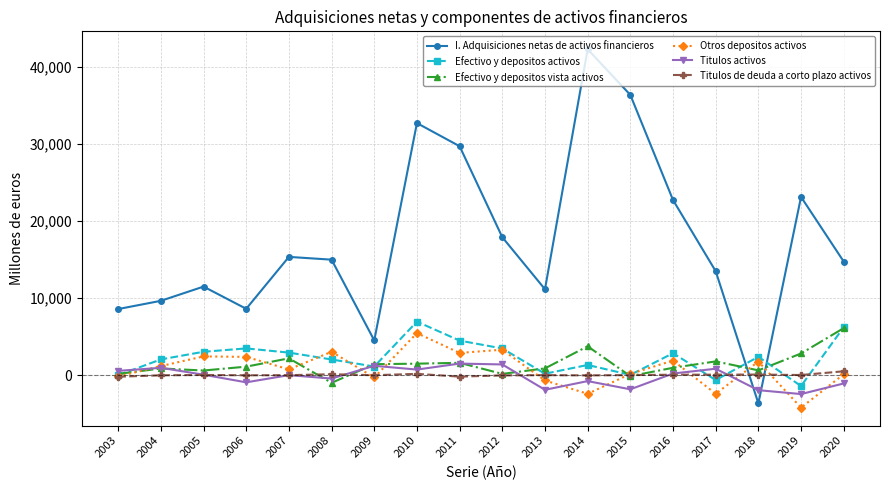

True or false: Titulos de deuda a corto plazo activos has more than 1 points higher than both neighbors.

True